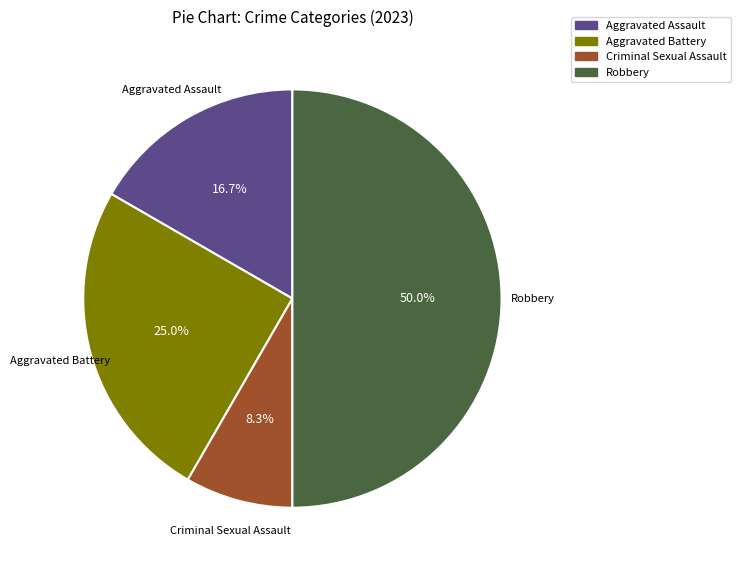

To the nearest percent, what portion does Criminal Sexual Assault represent?

8%